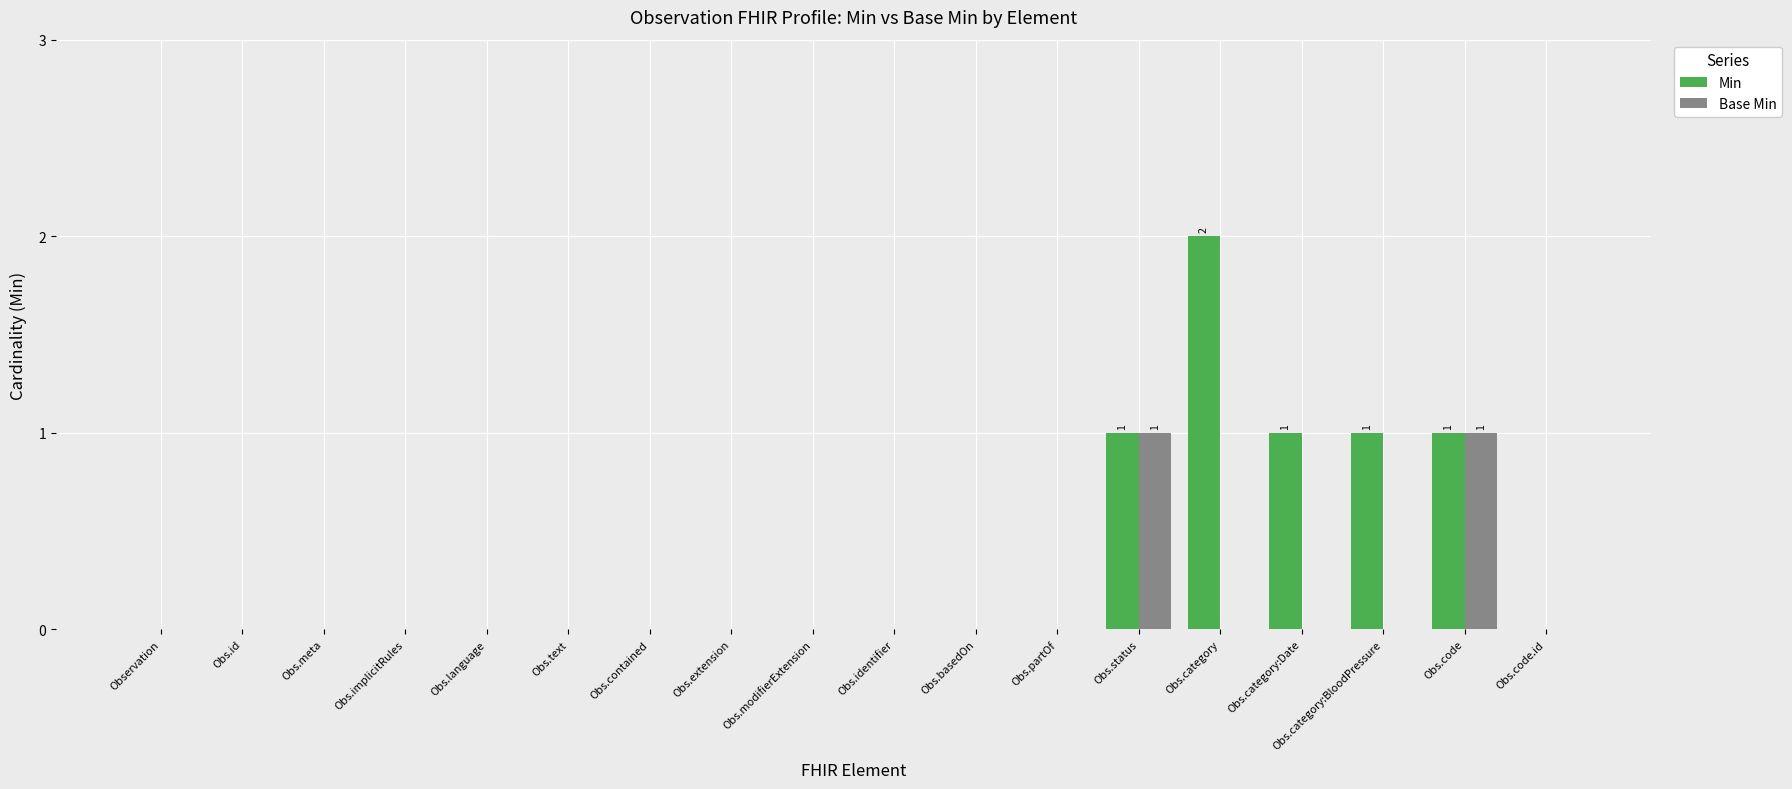

How many data points does each series have?

18